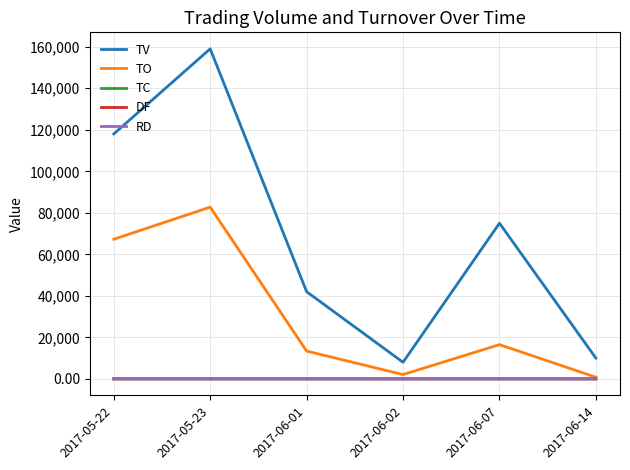

Which label corresponds to the largest value in the chart?

2017-05-23